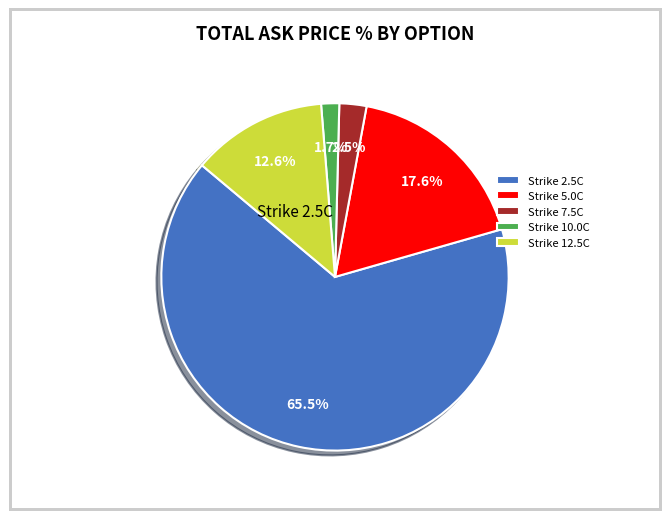

What portion of the pie excludes Strike 5.0C?

82.4%